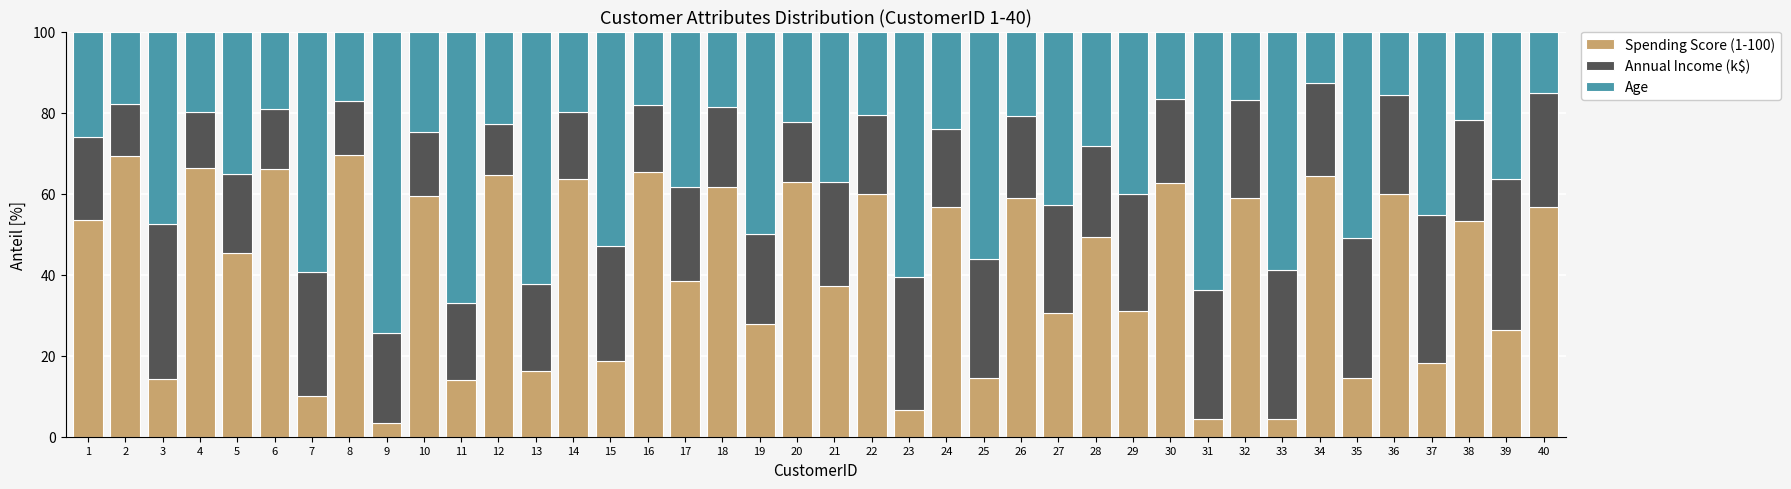

What is the maximum value for Spending Score (1-100)?

69.6